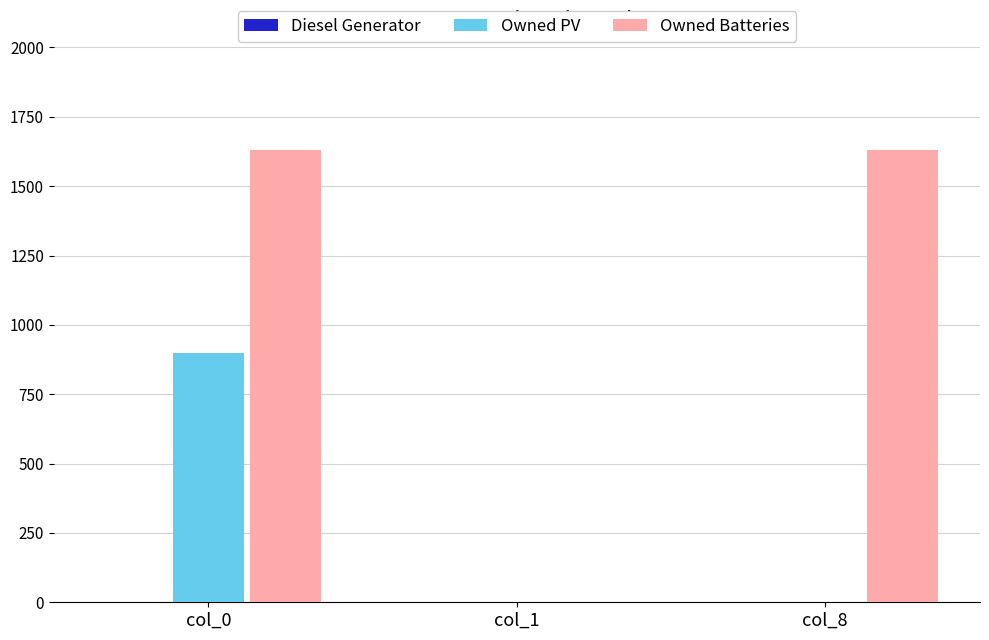

At which category is the sum across all series the highest?

col_0